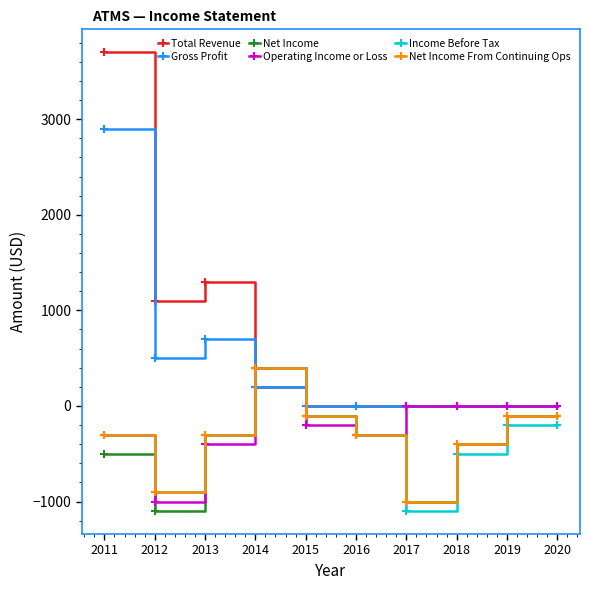

At which category does Gross Profit reach its first local valley?

2012